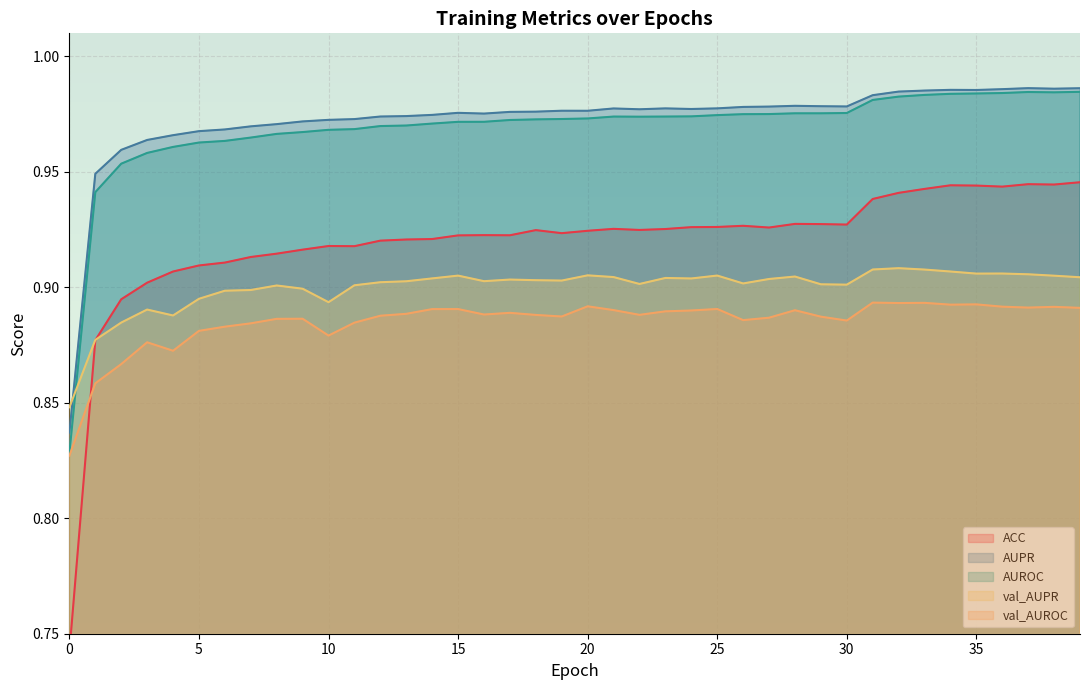

How many ACC values are between 0 and 1?

40